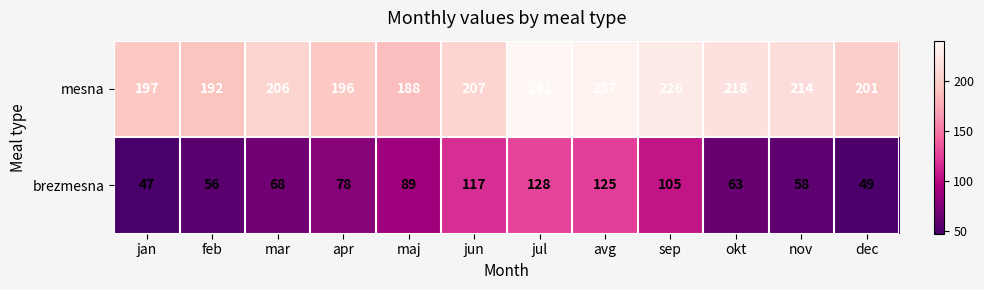

Reading left to right, transcribe all the data shown in this chart.

mesna: jan=197	feb=192	mar=206	apr=196	maj=188	jun=207	jul=241	avg=237	sep=226	okt=218	nov=214	dec=201
brezmesna: jan=47	feb=56	mar=68	apr=78	maj=89	jun=117	jul=128	avg=125	sep=105	okt=63	nov=58	dec=49